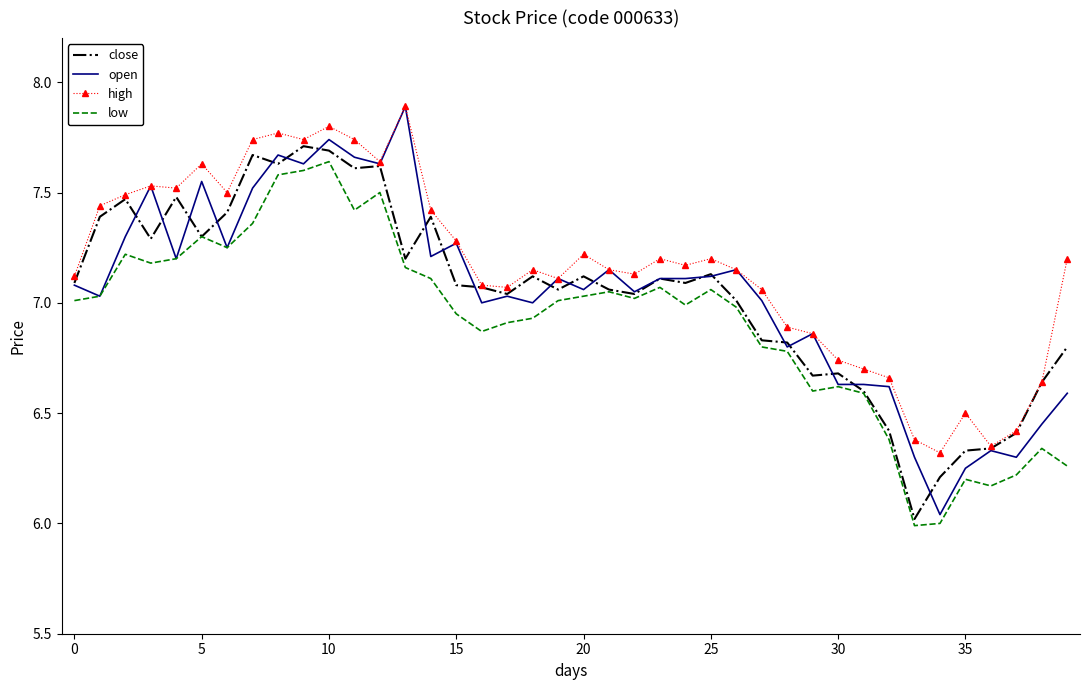

Which series has the largest total across all categories?

high